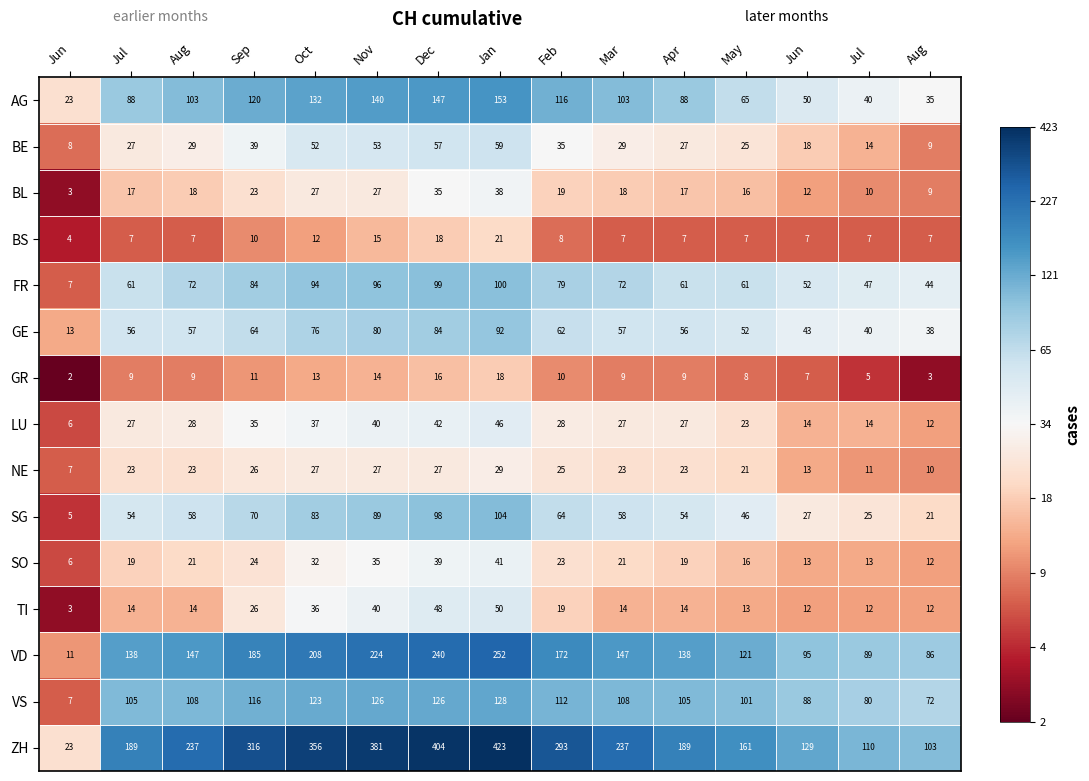

Which series has the largest total across all categories?

ZH